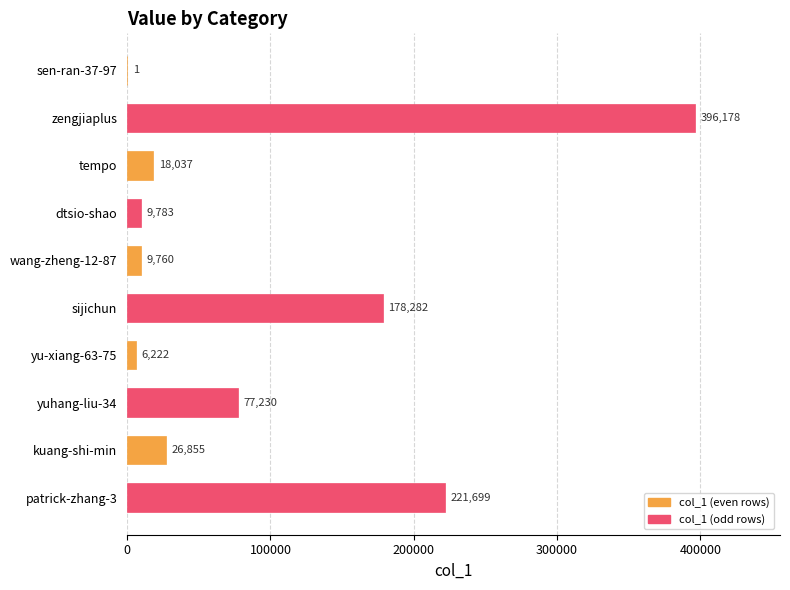

What is the approximate value at yu-xiang-63-75, to the nearest 100?

6200